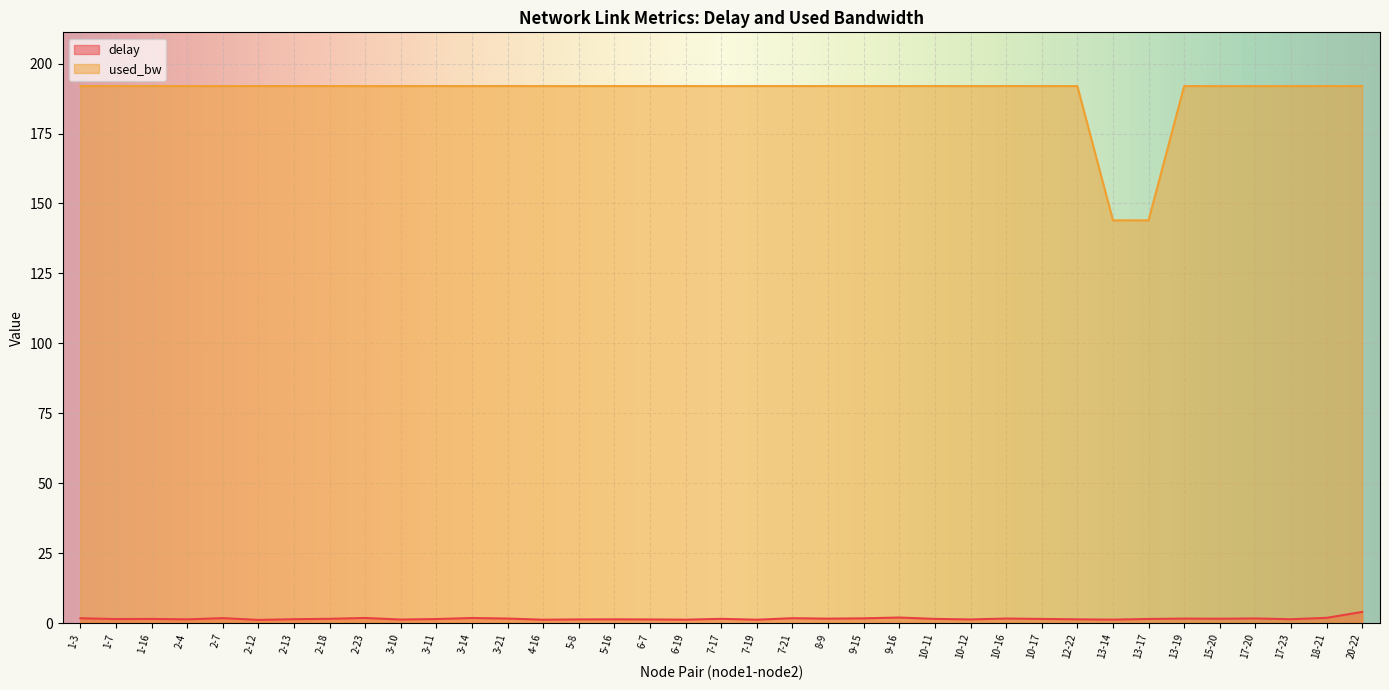

What is the difference between the delay values at 17-20 and 7-19?

0.5